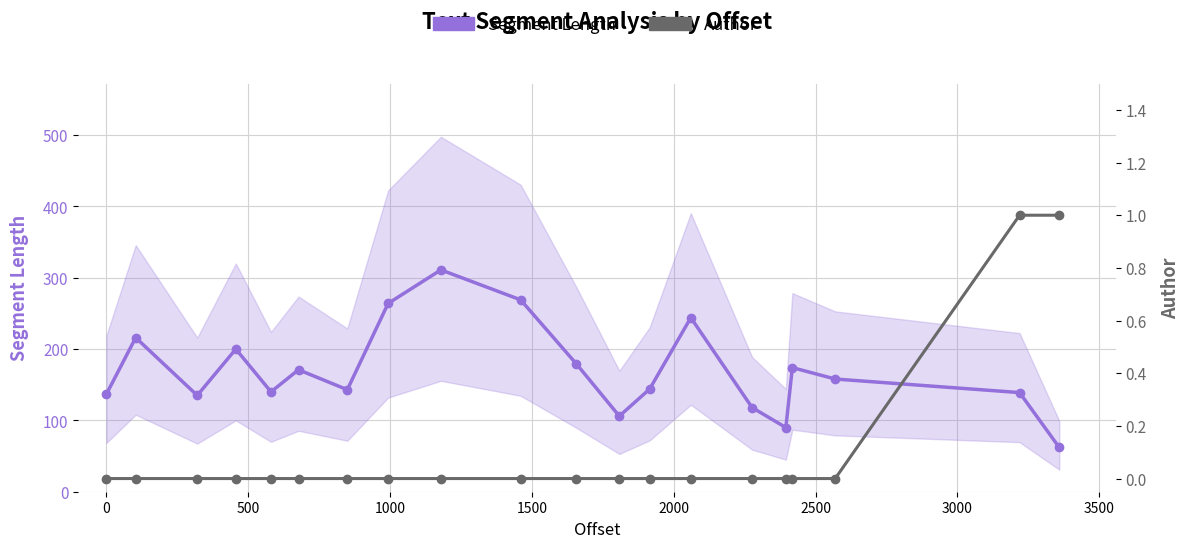

How many distinct data groups are displayed?

2